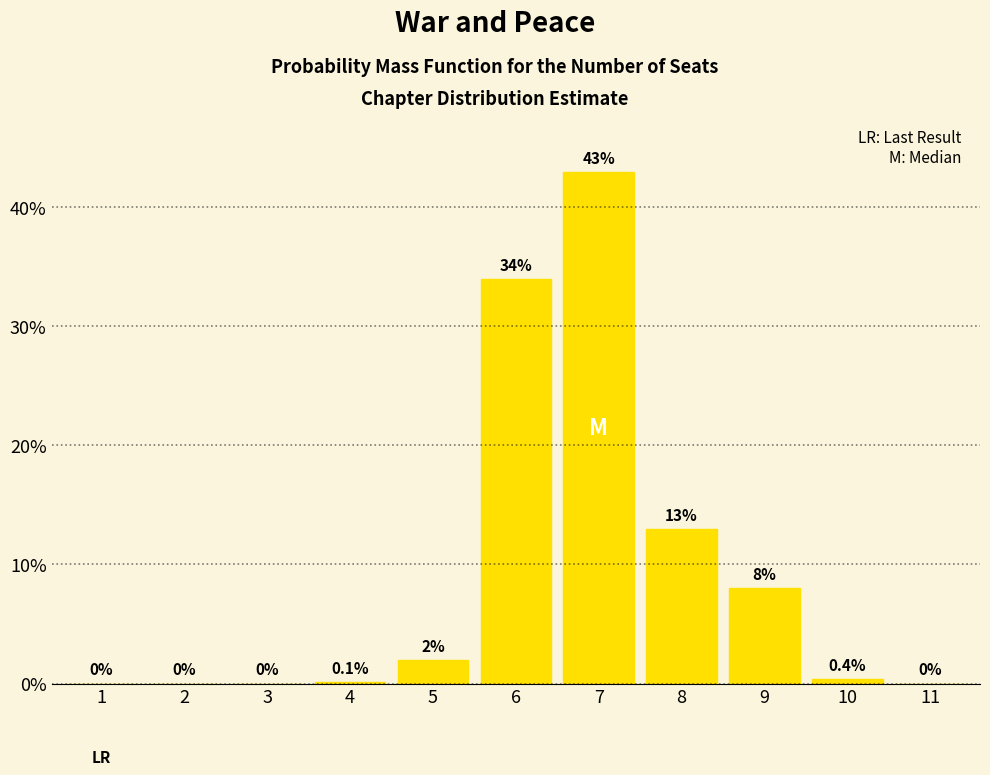

How many distinct data groups are displayed?

1